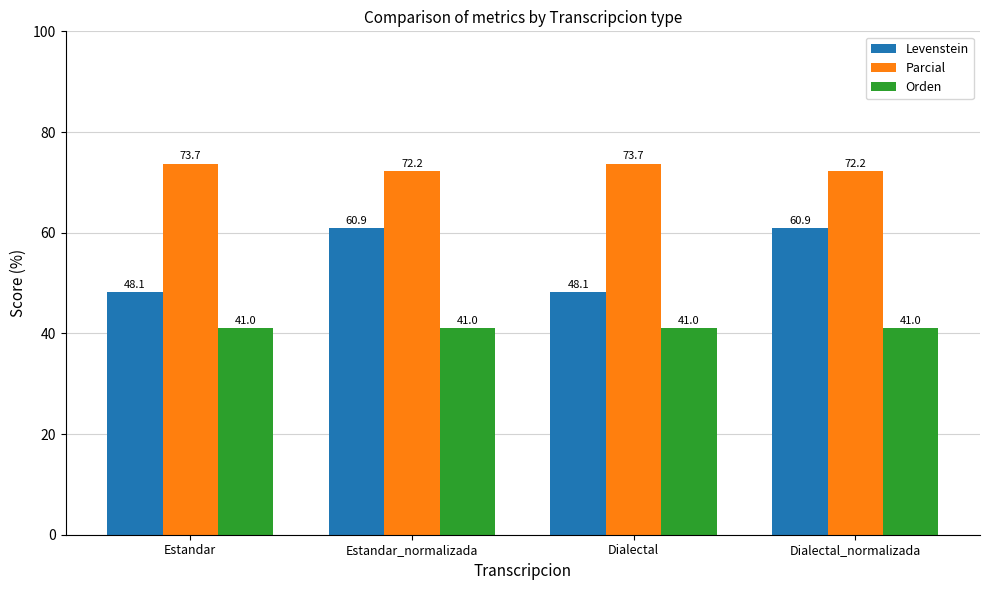

How many Parcial values are between 72 and 73?

2